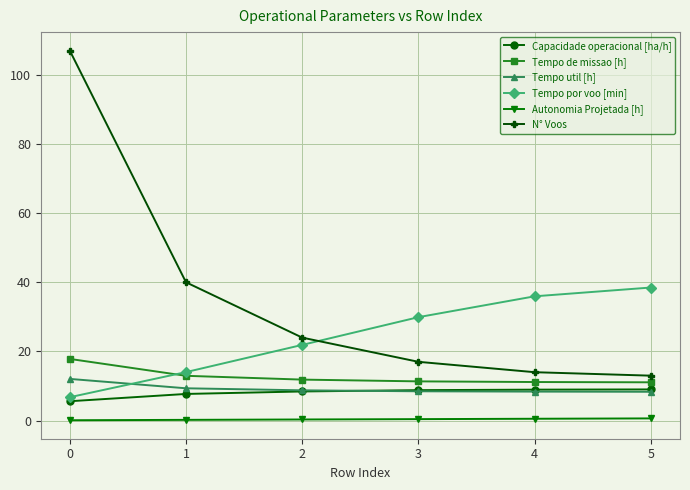

What is the maximum value for Tempo por voo [min]?

38.5